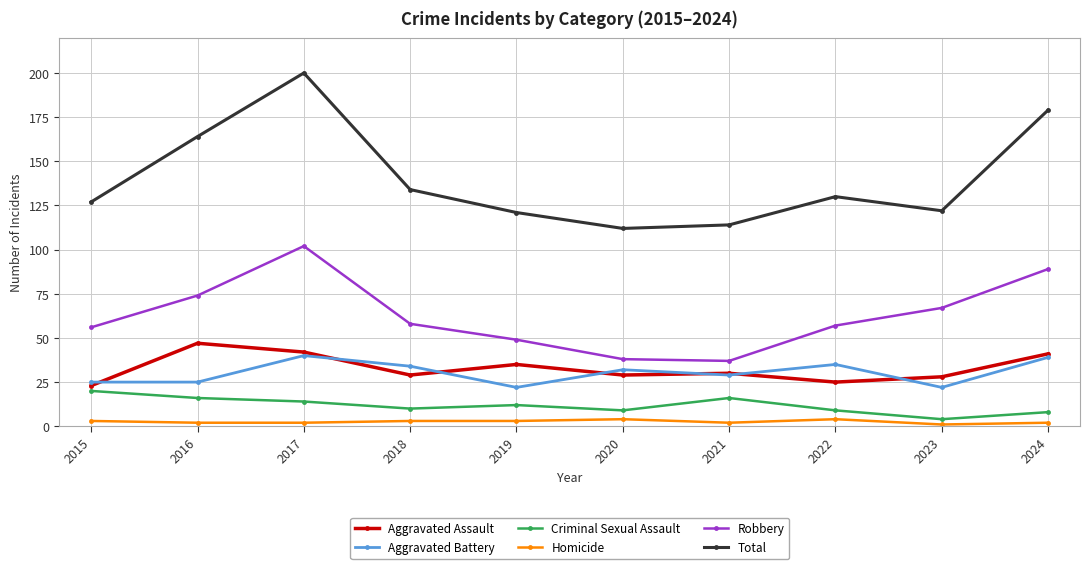

Rank the series by their maximum value, from highest to lowest.

Total, Robbery, Aggravated Assault, Aggravated Battery, Criminal Sexual Assault, Homicide